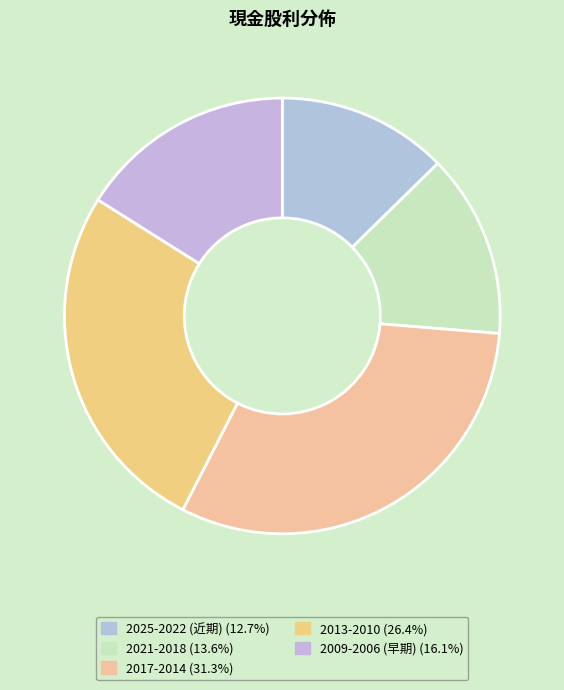

How many slices are in this pie chart?

5